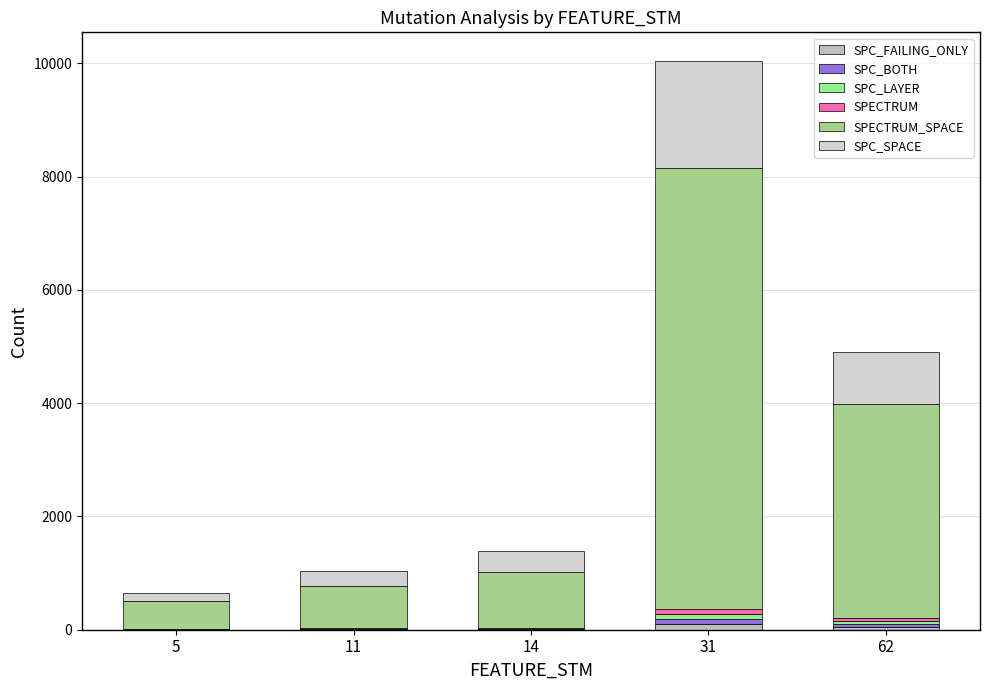

How many series are shown in this chart?

6